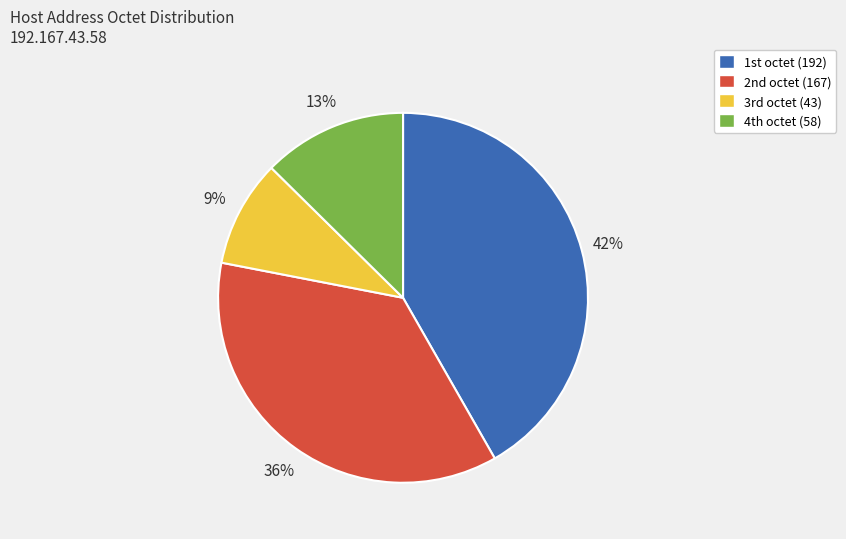

What is the smallest slice in the pie chart?

3rd octet (43)